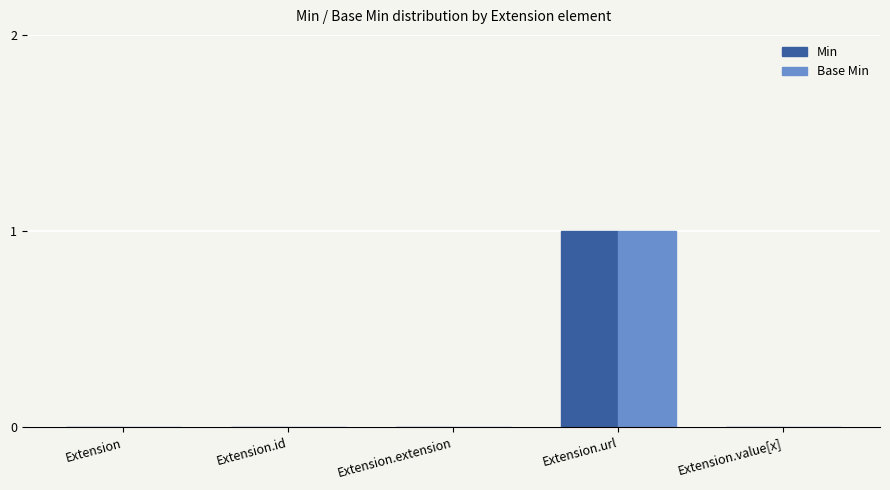

At which category is the sum across all series the highest?

Extension.url